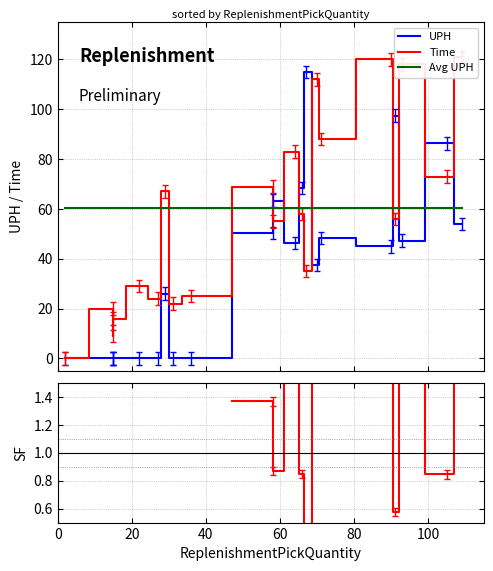

Count the number of categories in the chart.

21